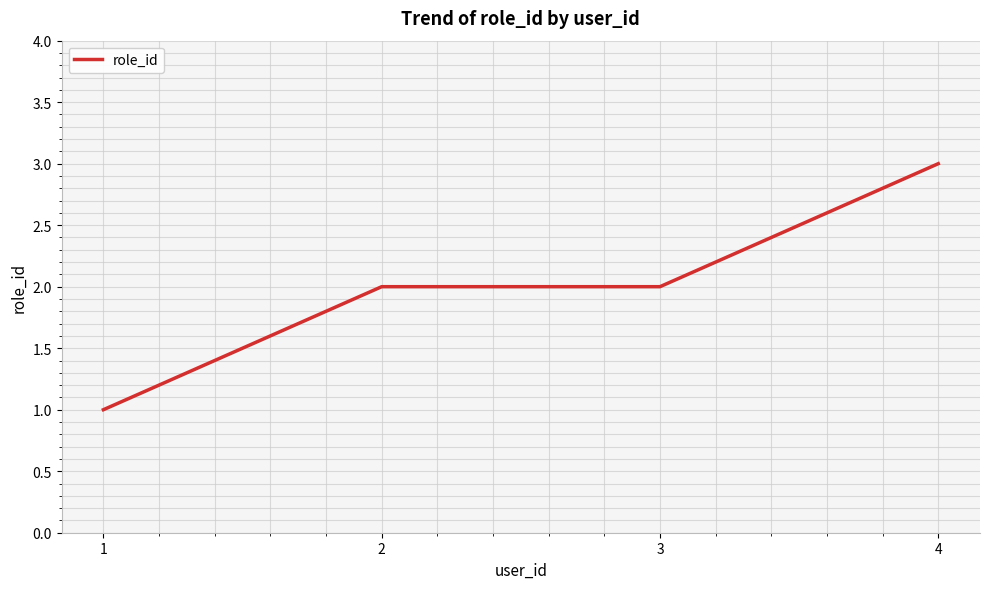

What is the average value?

2